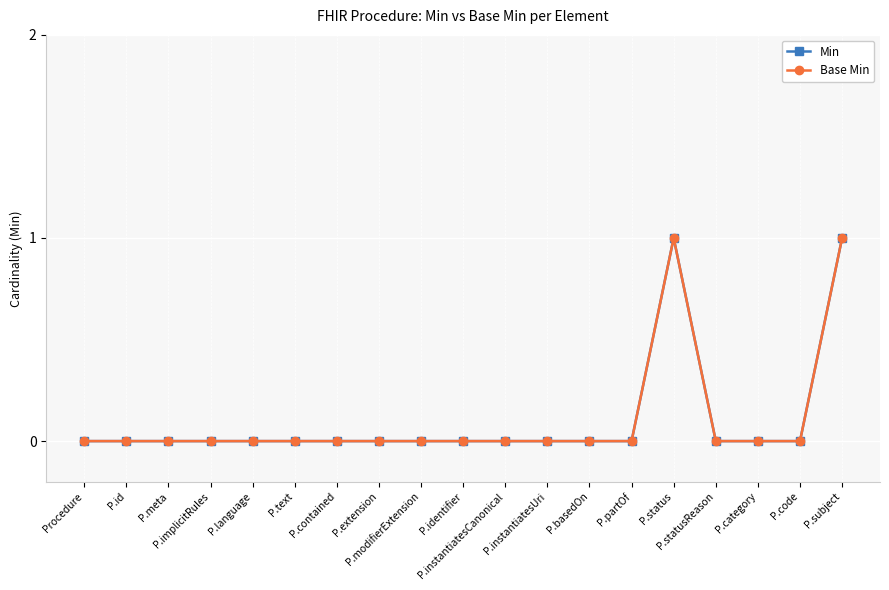

At how many categories does at least one series exceed 0?

2